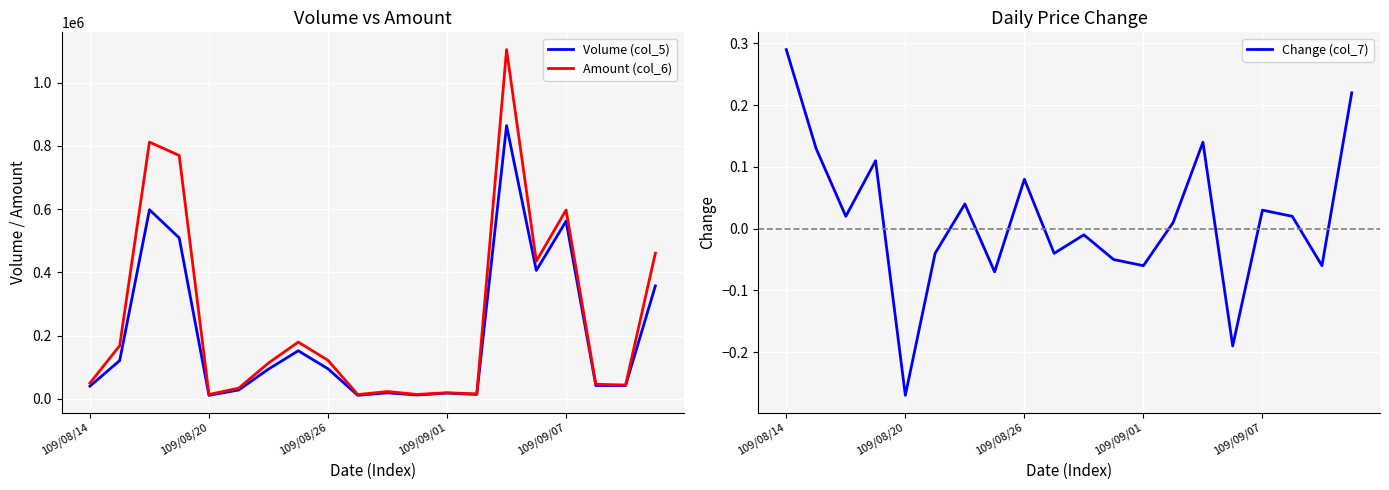

Which series has the largest range (max minus min)?

Amount (col_6)